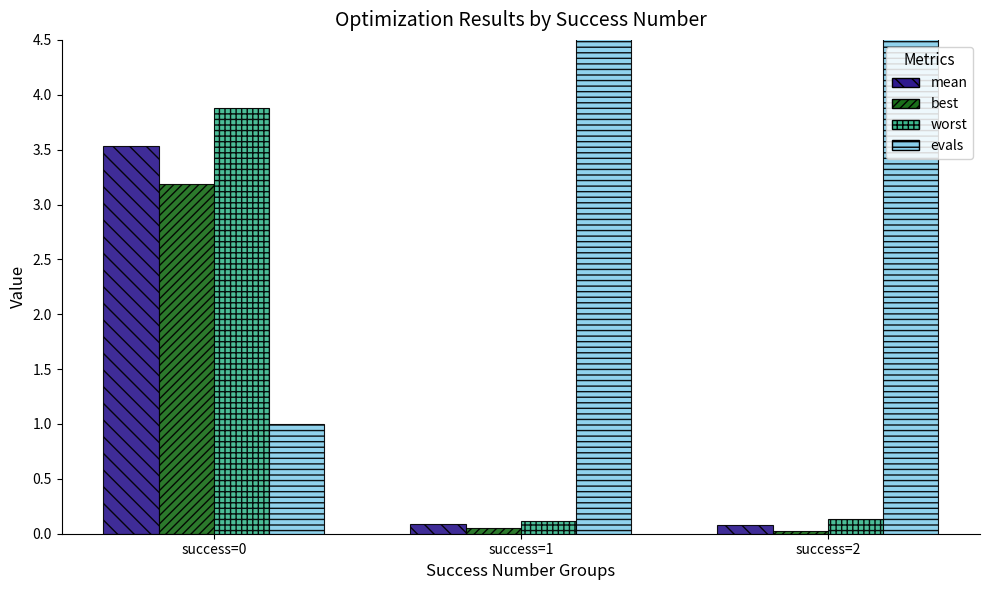

Read the evals value at success=2.

13.0